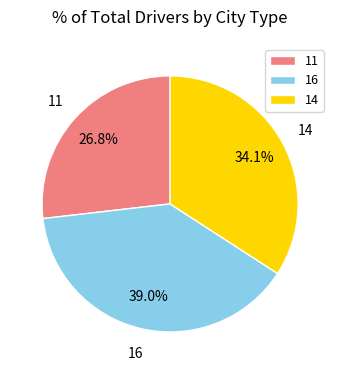

Which category has the biggest portion of the pie?

16